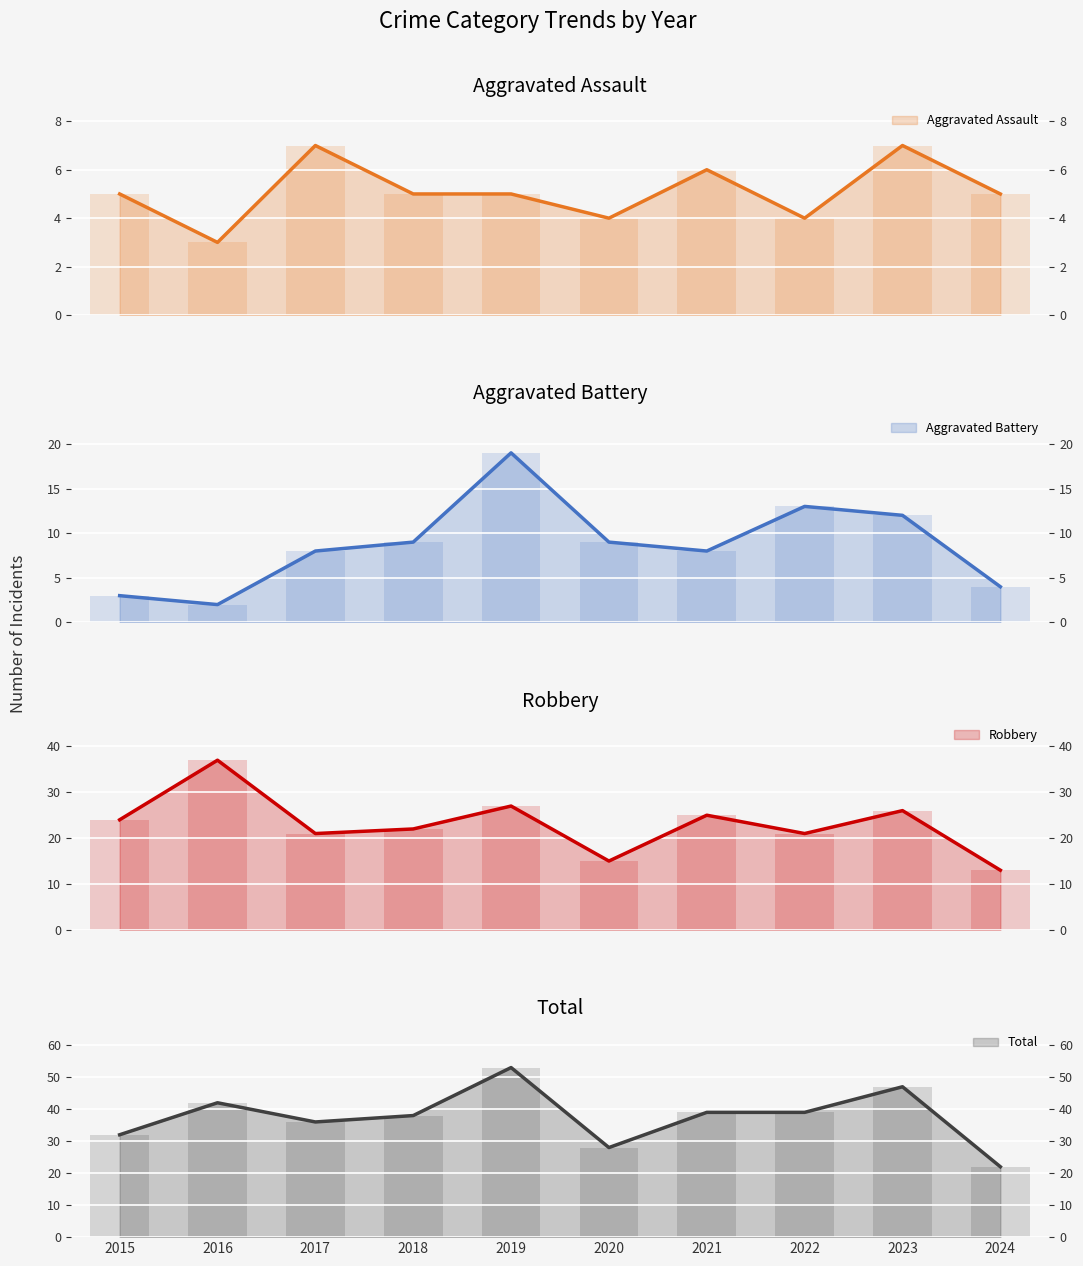

Between 2016 and 2024, which is larger?

2024